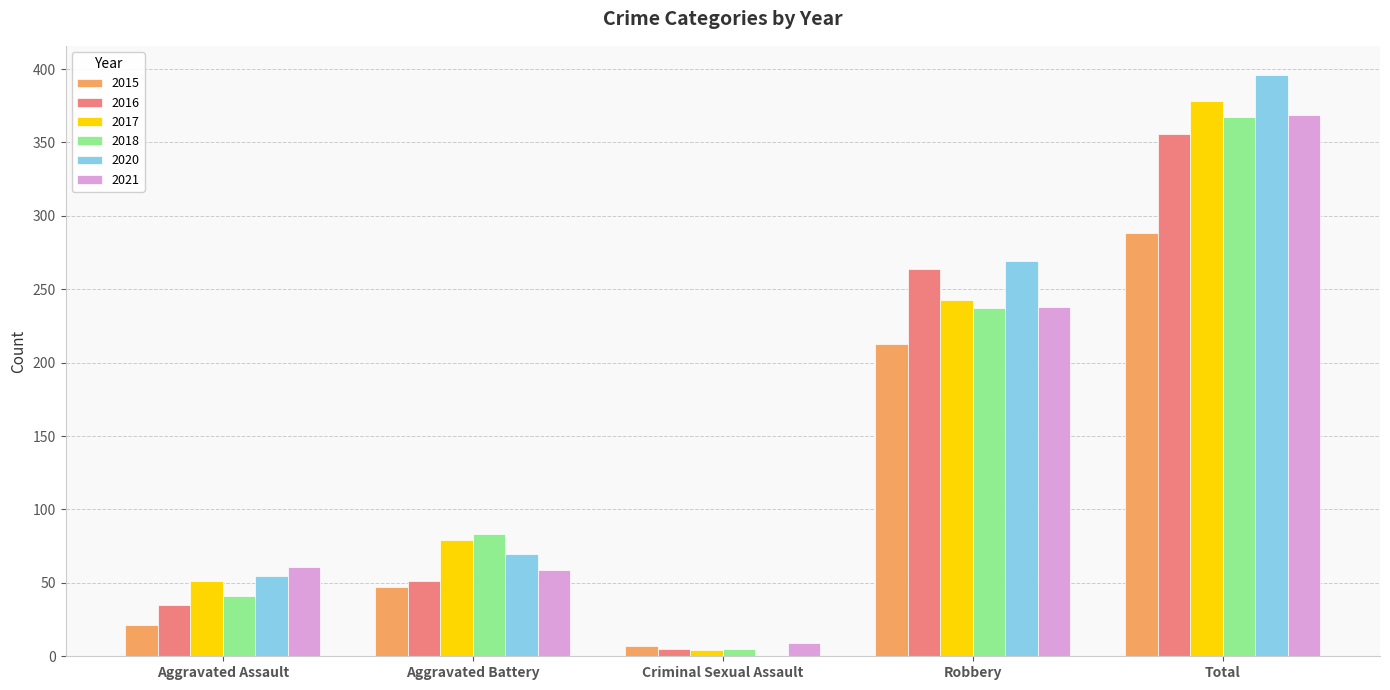

The value of 2020 at Robbery is 382. True or false?

False